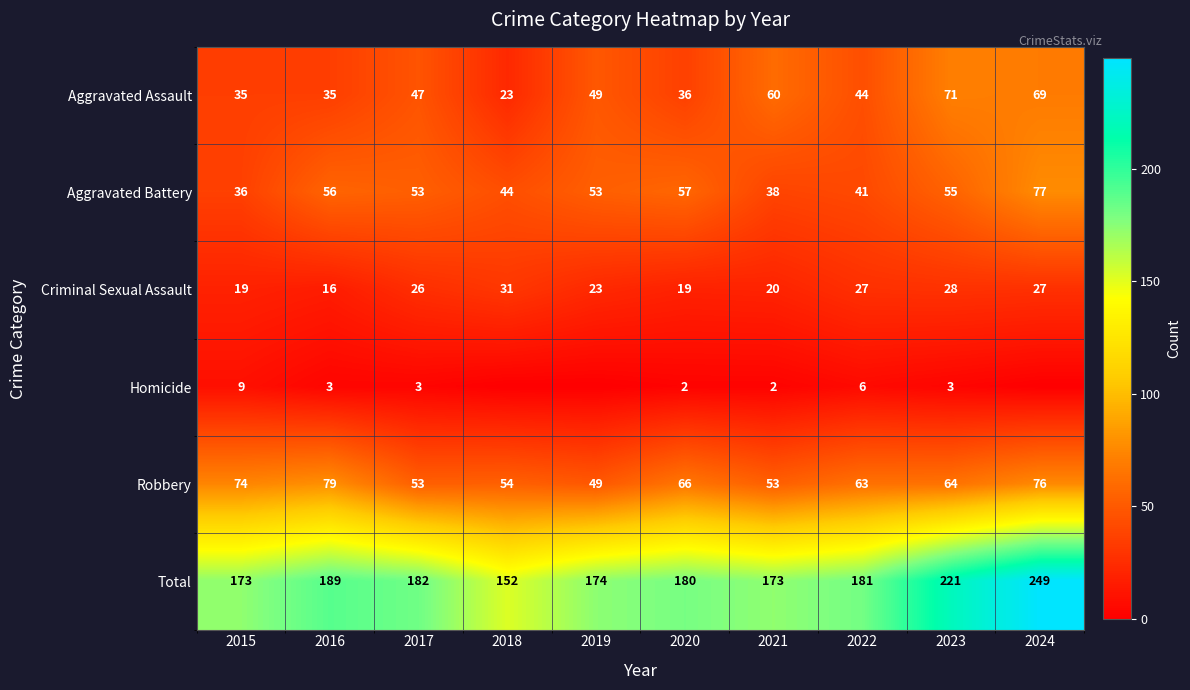

Between 2022 and 2023, which is larger?

2023